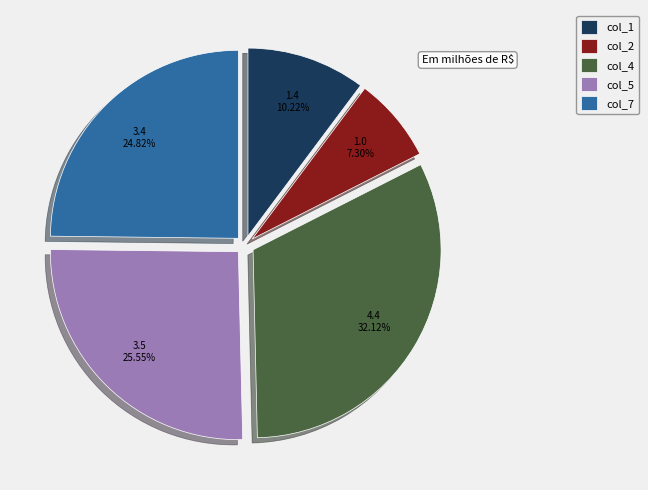

Is the sum of col_4 and col_1 greater than half?

No